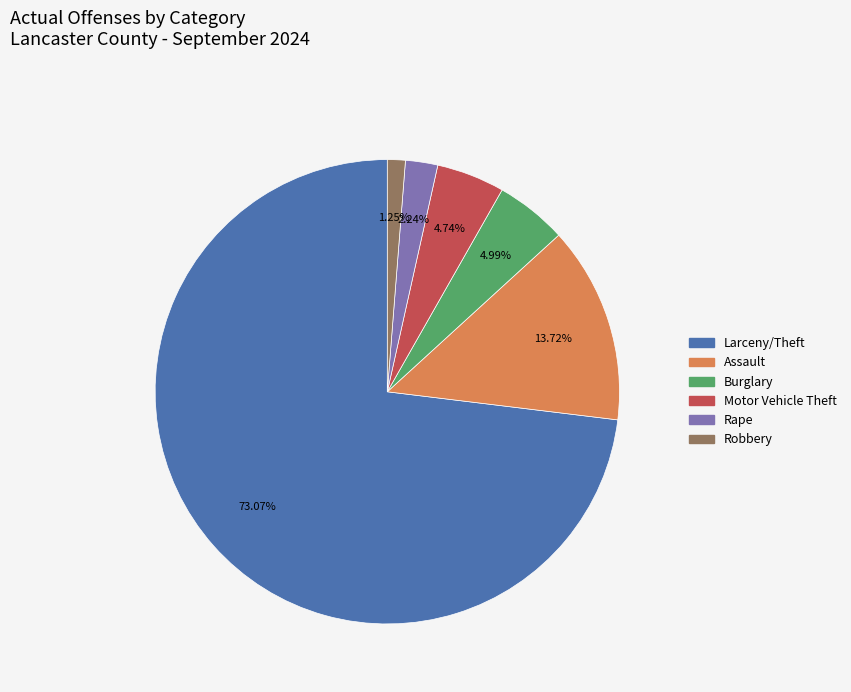

To the nearest percent, what is the average slice percentage?

17%